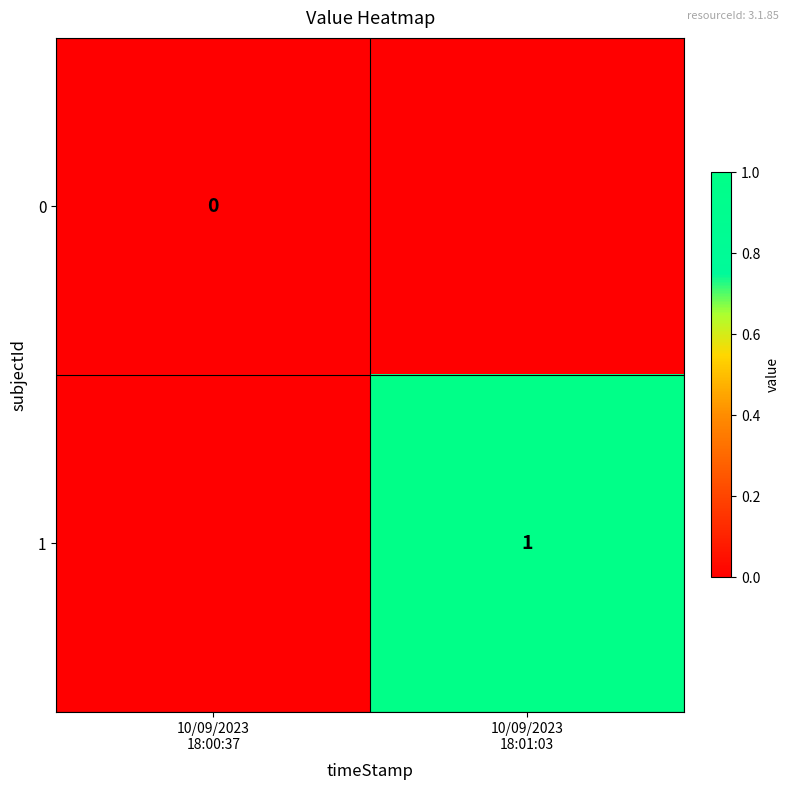

At how many categories does at least one series exceed 0?

1